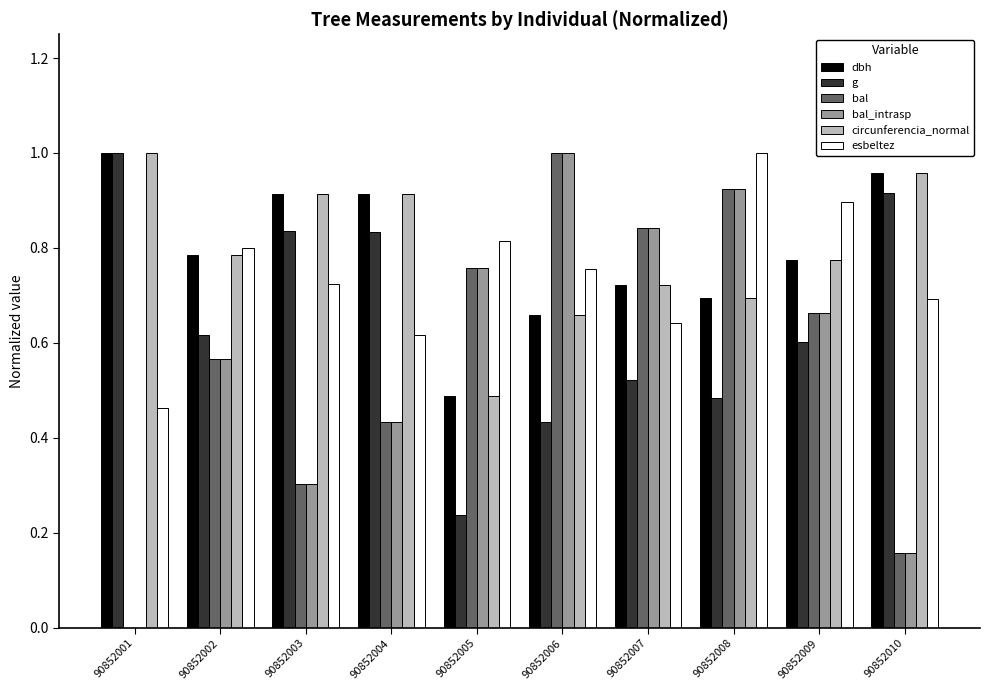

Is the value of bal_intrasp at 90852002 greater than the value of dbh at 90852008?

No